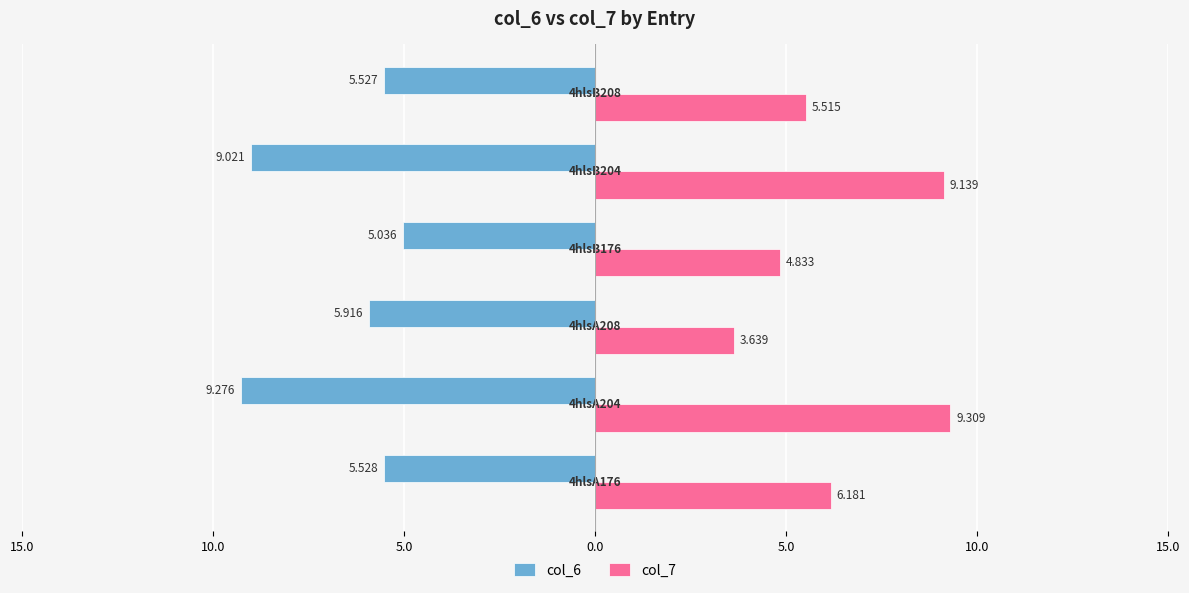

Rank the series by their maximum value, from highest to lowest.

col_7, col_6